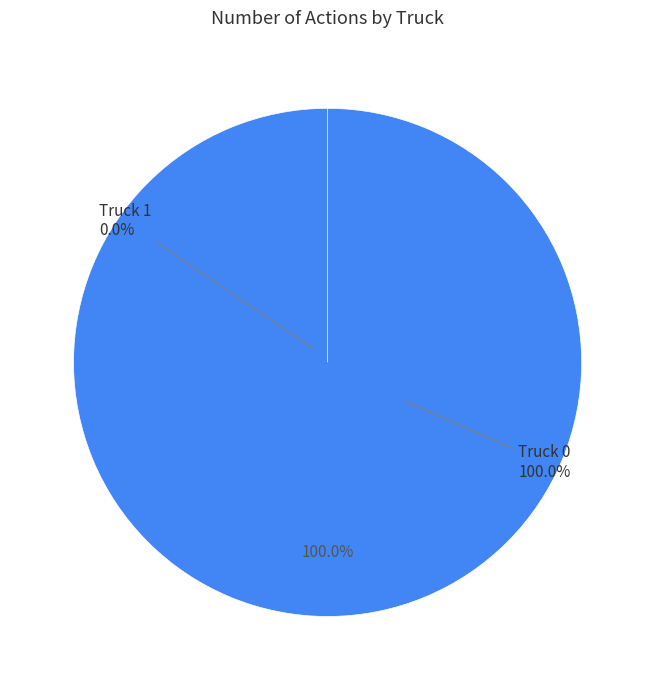

To the nearest percent, what is the difference between the largest and smallest slice percentages?

100%